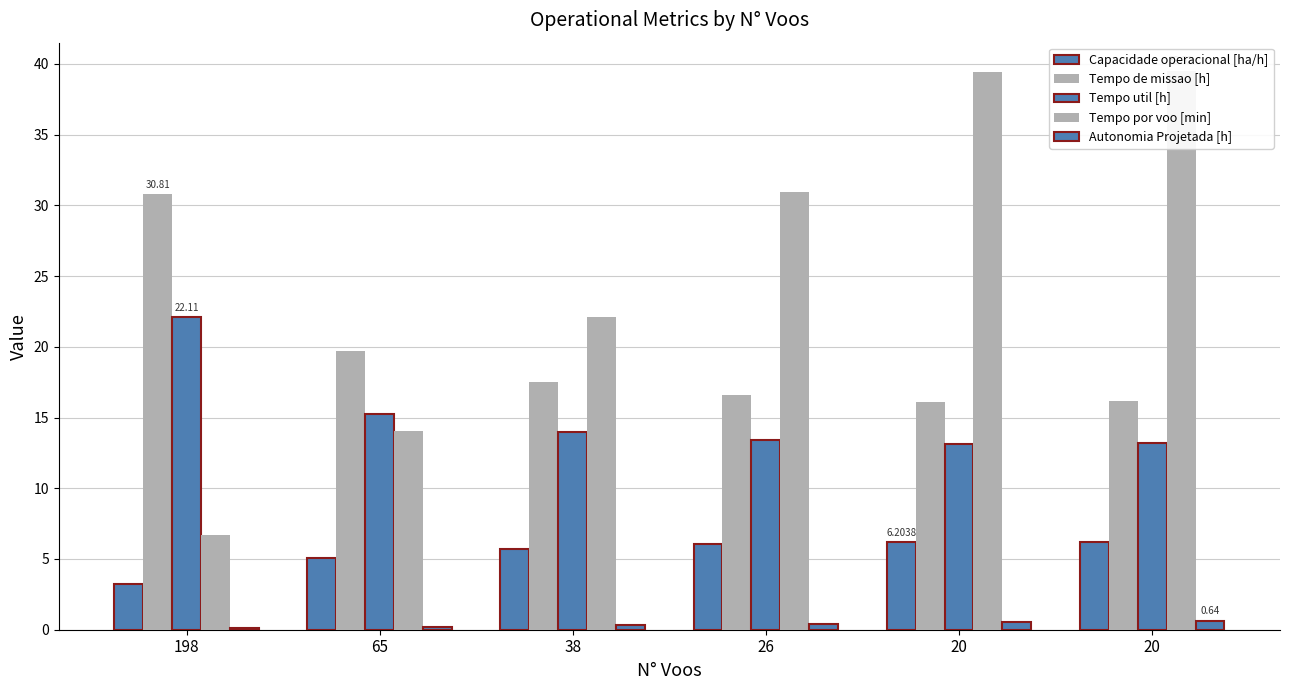

Which series has the largest total across all categories?

Tempo por voo [min]